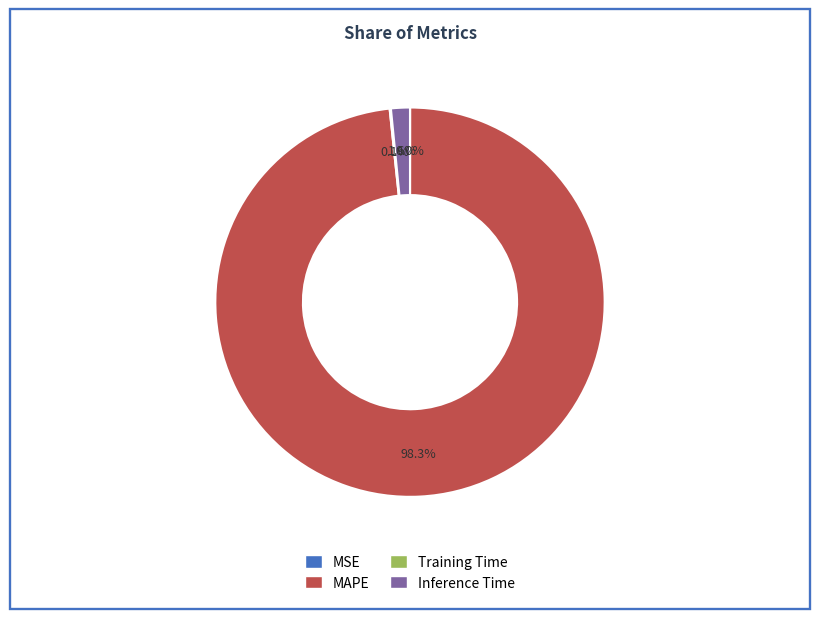

How much of the chart is everything except MAPE?

1.7%